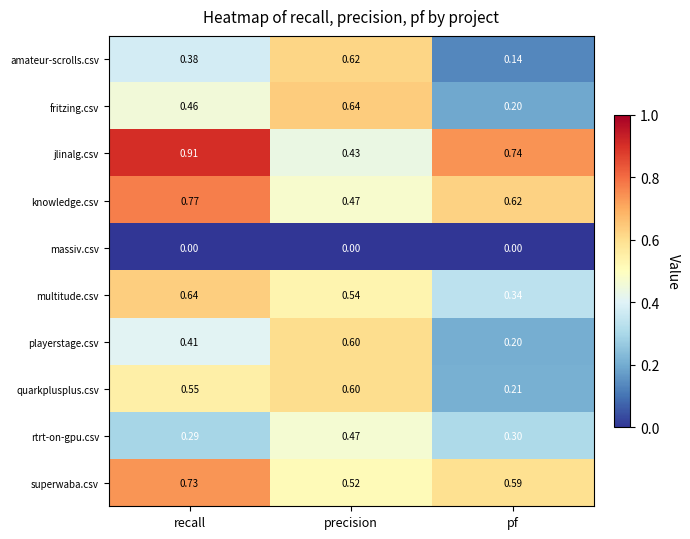

List the labels in order of jlinalg.csv value, largest first.

recall, pf, precision